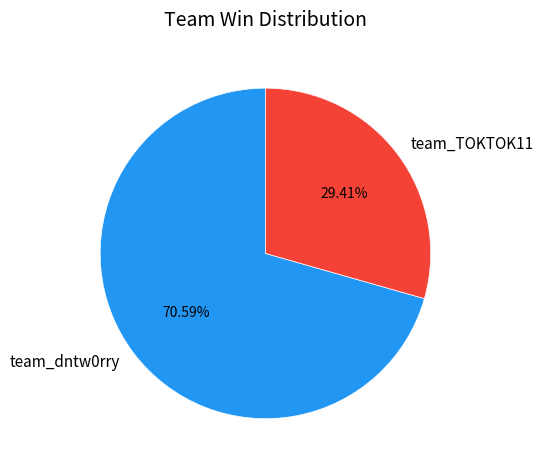

How many segments does this pie chart have?

2